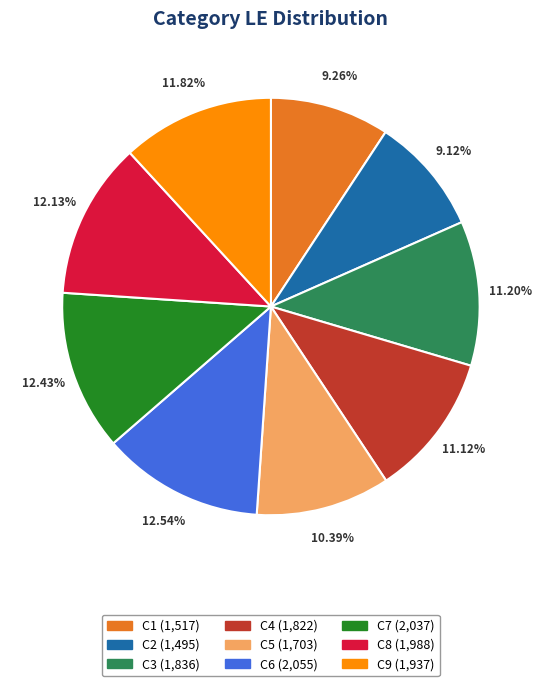

What percentage is the C6 slice, to the nearest percent?

13%